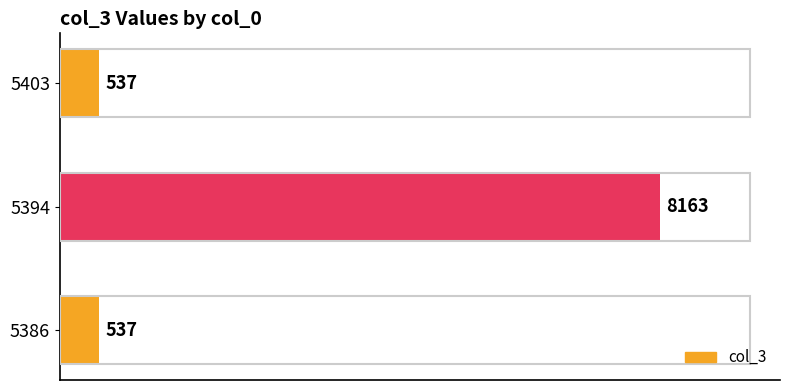

What is the average value?

3079